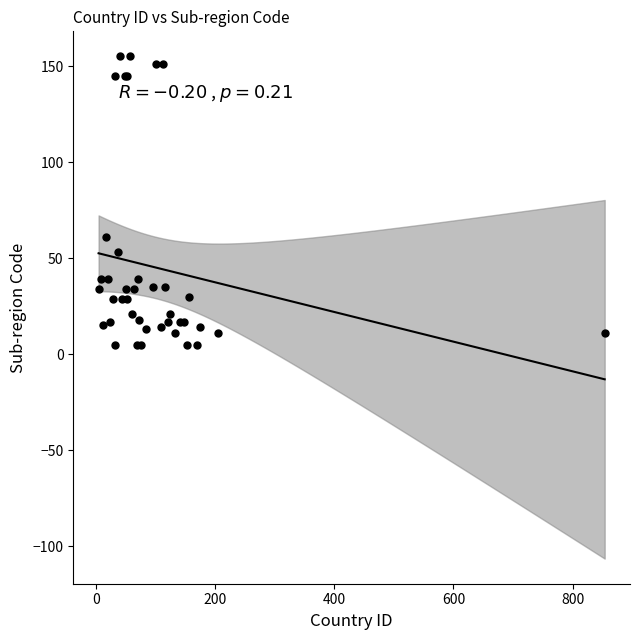

What Y value in the scatter plot is closest to 80?

61